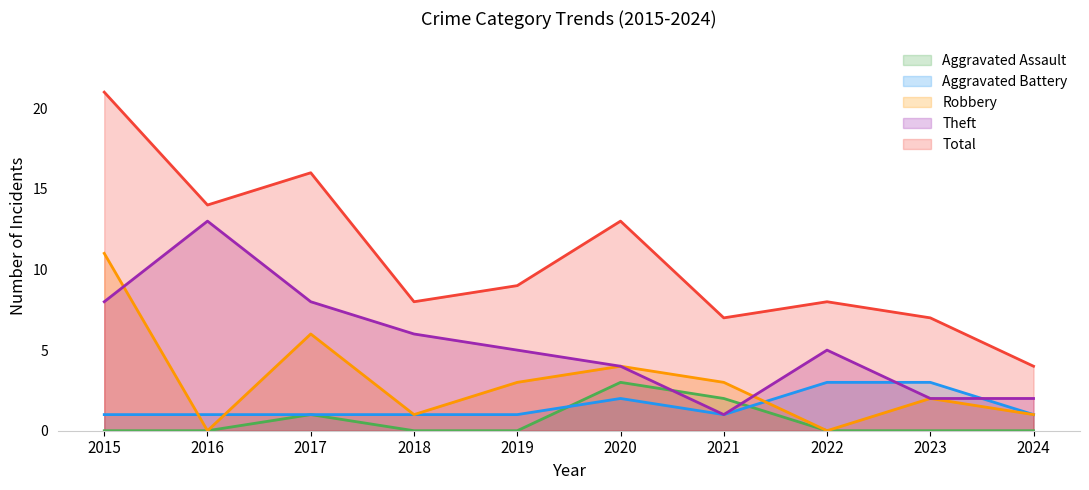

Rank the categories by Theft value from highest to lowest.

2016, 2015, 2017, 2018, 2019, 2022, 2020, 2023, 2024, 2021